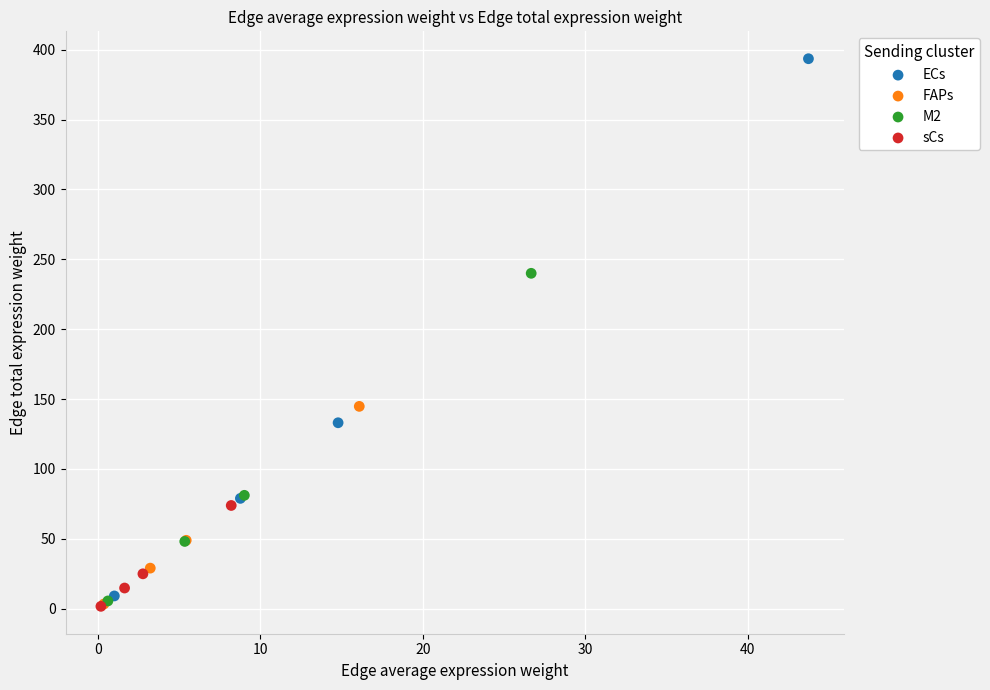

Which series has the widest spread of Y values?

ECs